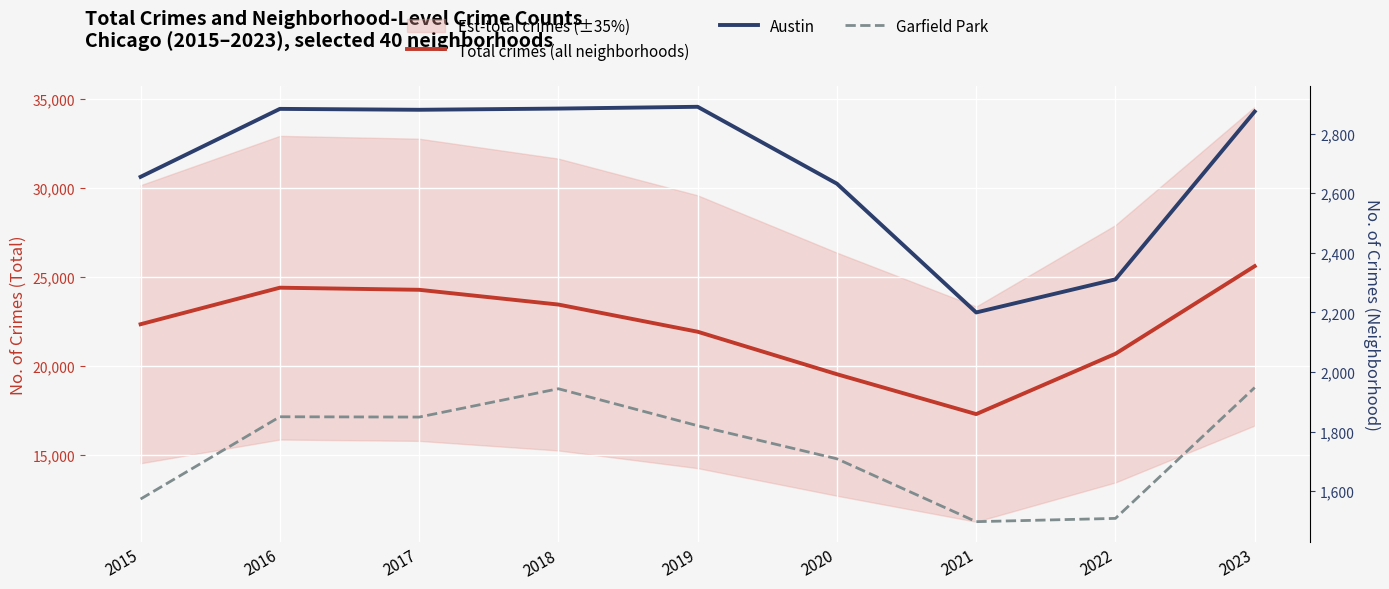

At how many categories does at least one series exceed 18768?

8